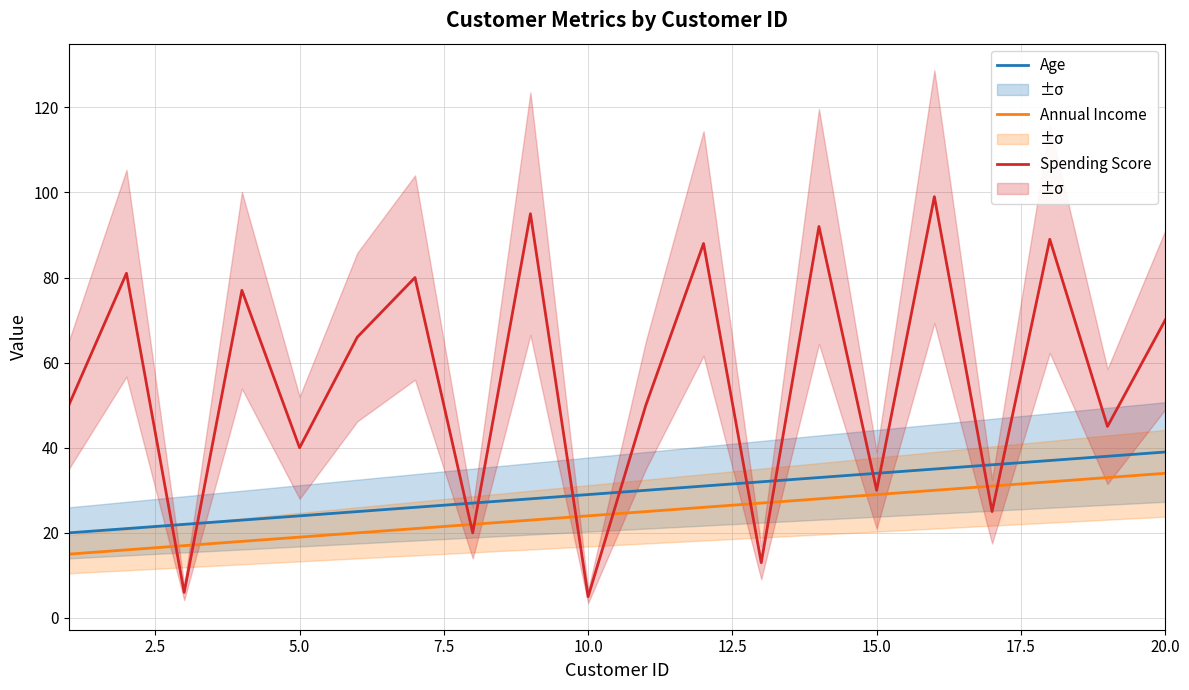

Is it true that Age equals 34 at 15.0?

True